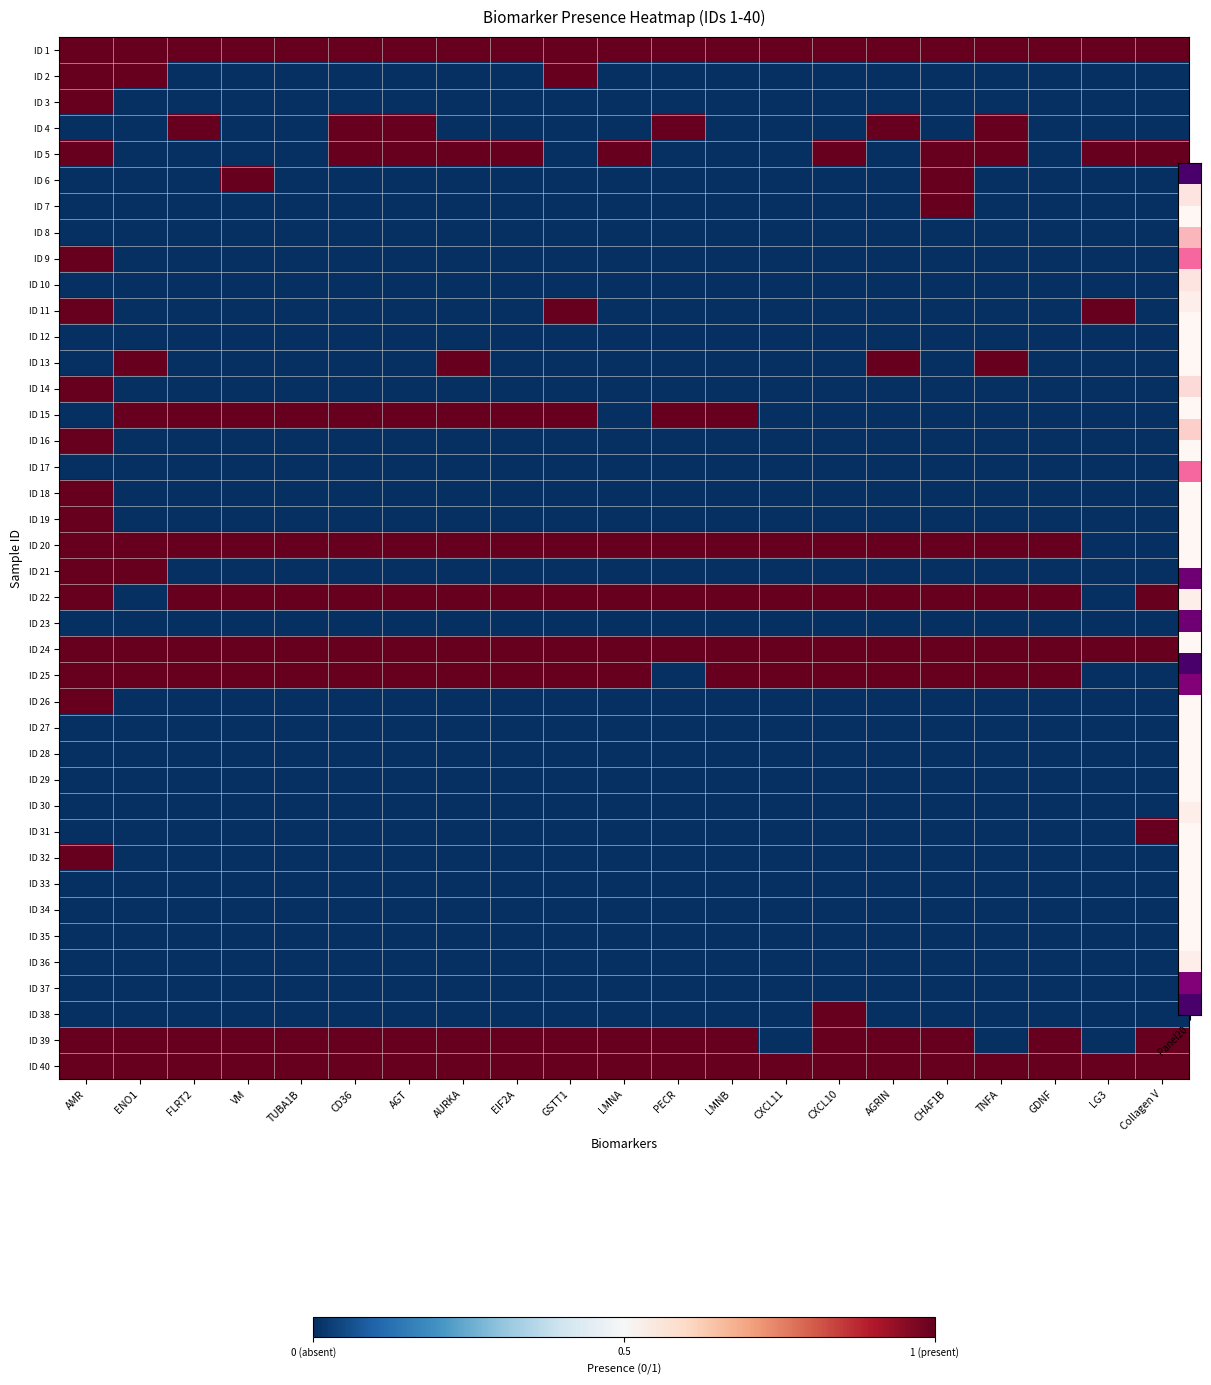

List the series in order of their peak value, highest first.

ID 1, ID 2, ID 3, ID 4, ID 5, ID 6, ID 7, ID 9, ID 11, ID 13, ID 14, ID 15, ID 16, ID 18, ID 19, ID 20, ID 21, ID 22, ID 24, ID 25, ID 26, ID 31, ID 32, ID 38, ID 39, ID 40, ID 8, ID 10, ID 12, ID 17, ID 23, ID 27, ID 28, ID 29, ID 30, ID 33, ID 34, ID 35, ID 36, ID 37